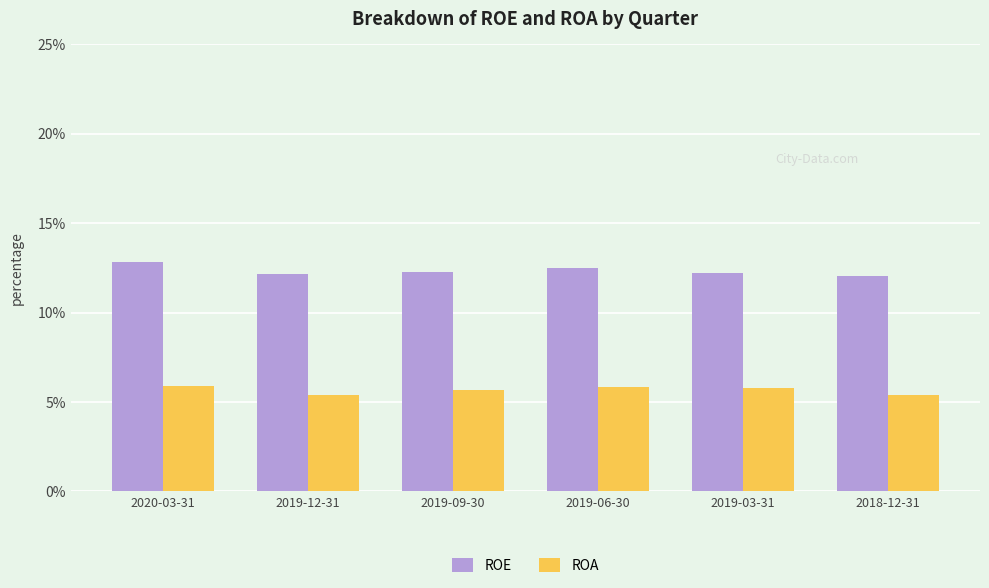

List the series in order of their overall mean, highest first.

ROE, ROA